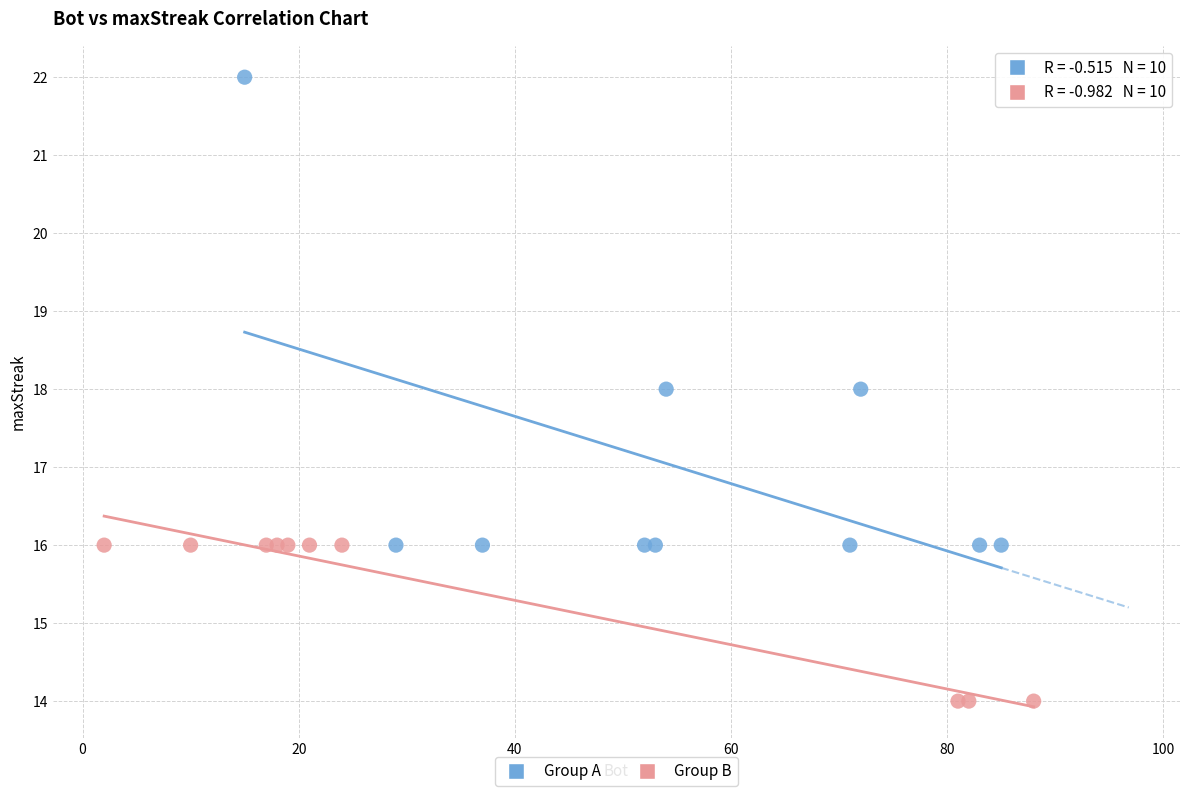

Which series reaches the maximum Y coordinate?

Group A